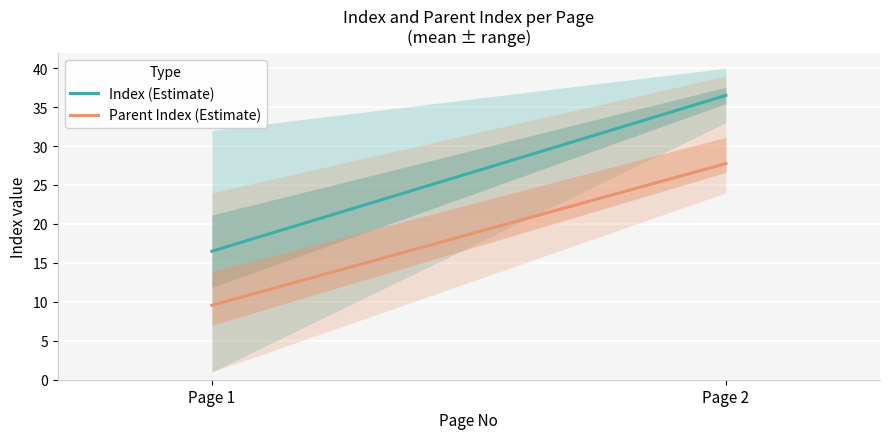

Which series has the widest spread of values?

Index (Estimate)